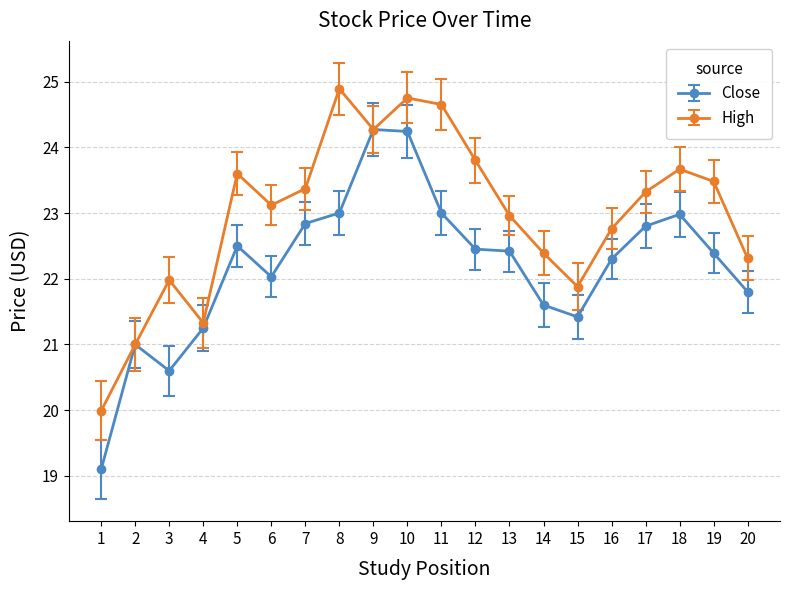

What is the difference between the maximum and minimum values in the High series?

4.9